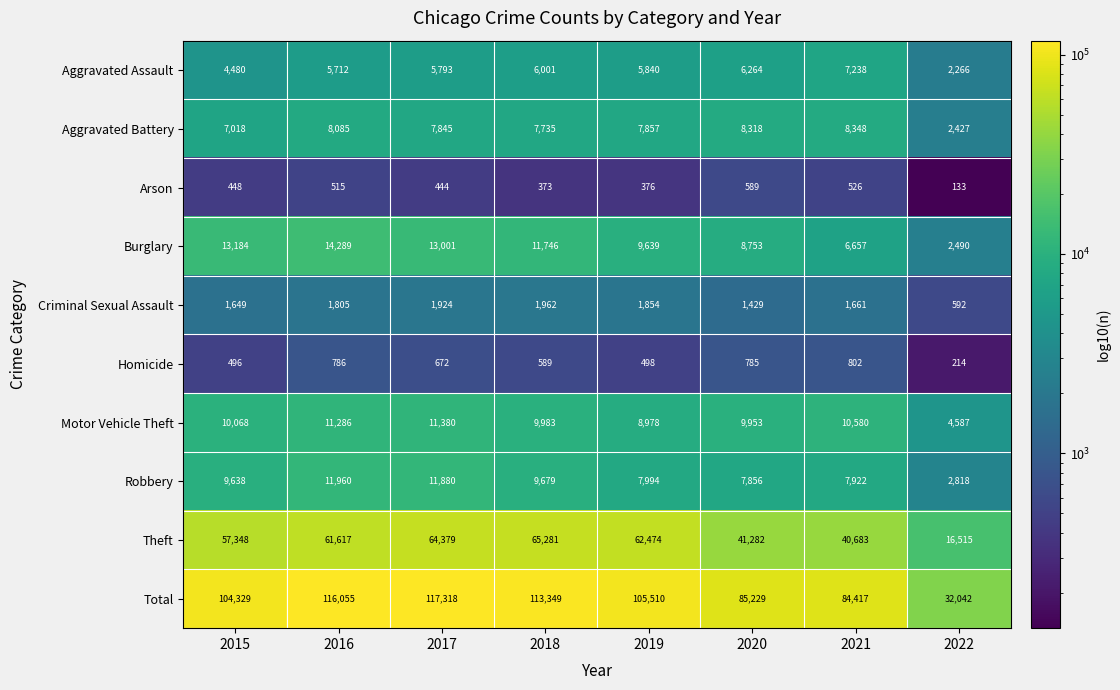

Is it true that Arson equals 376 at 2019?

True